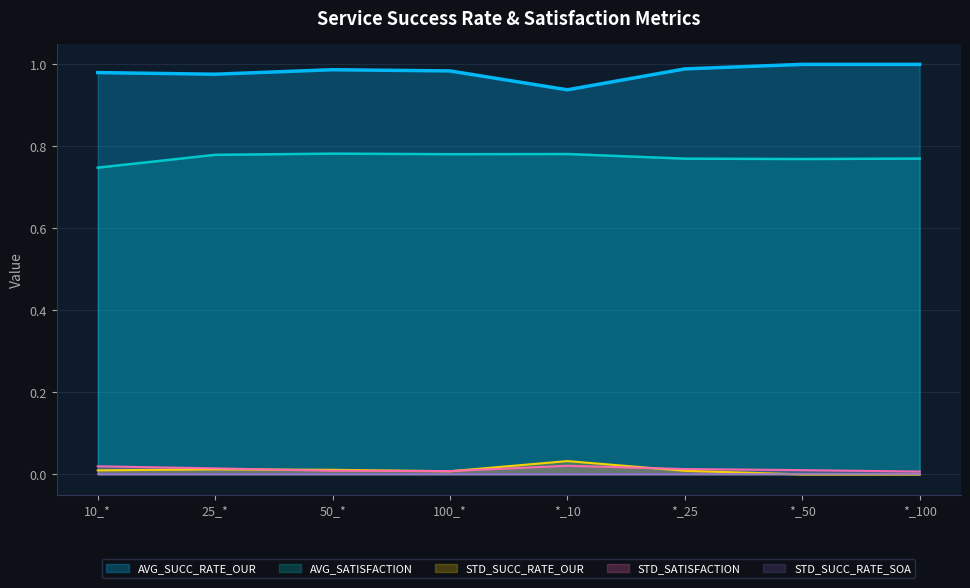

At which label does STD_SATISFACTION reach its peak?

*_10